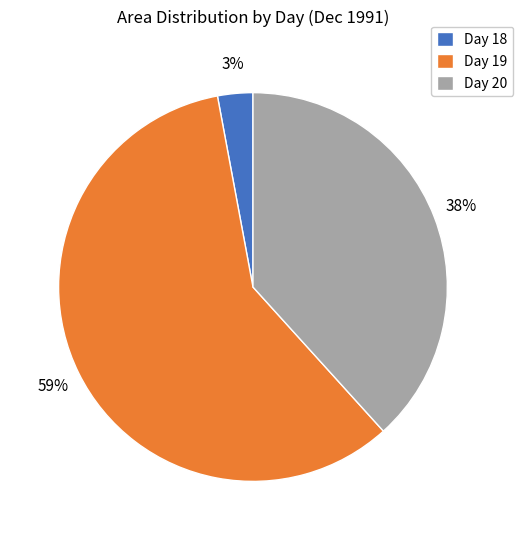

Between Day 20 and Day 19, which is larger?

Day 19